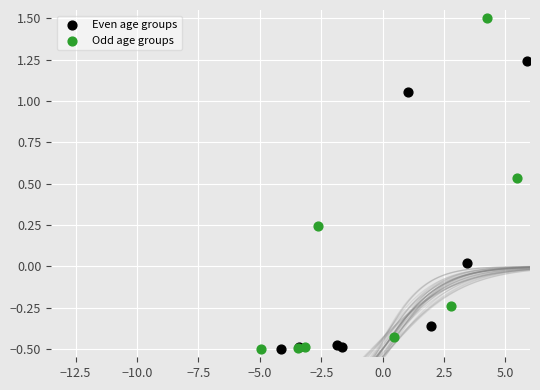

What are all the series names shown in the legend?

Even age groups, Odd age groups